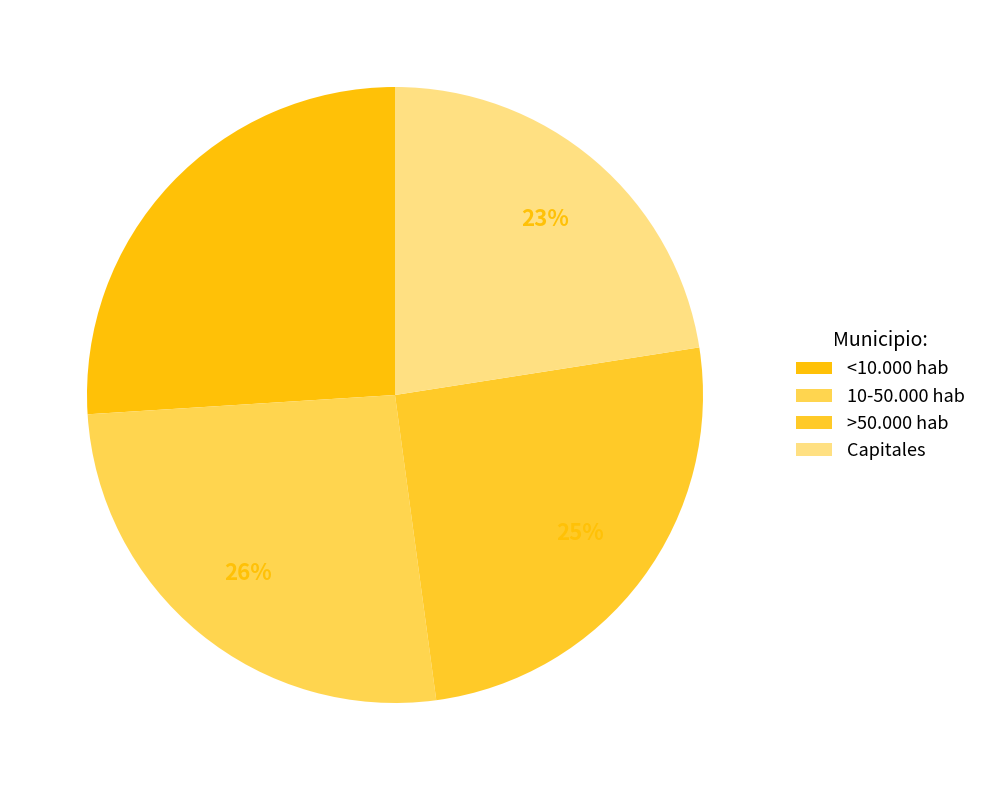

How many segments does this pie chart have?

4